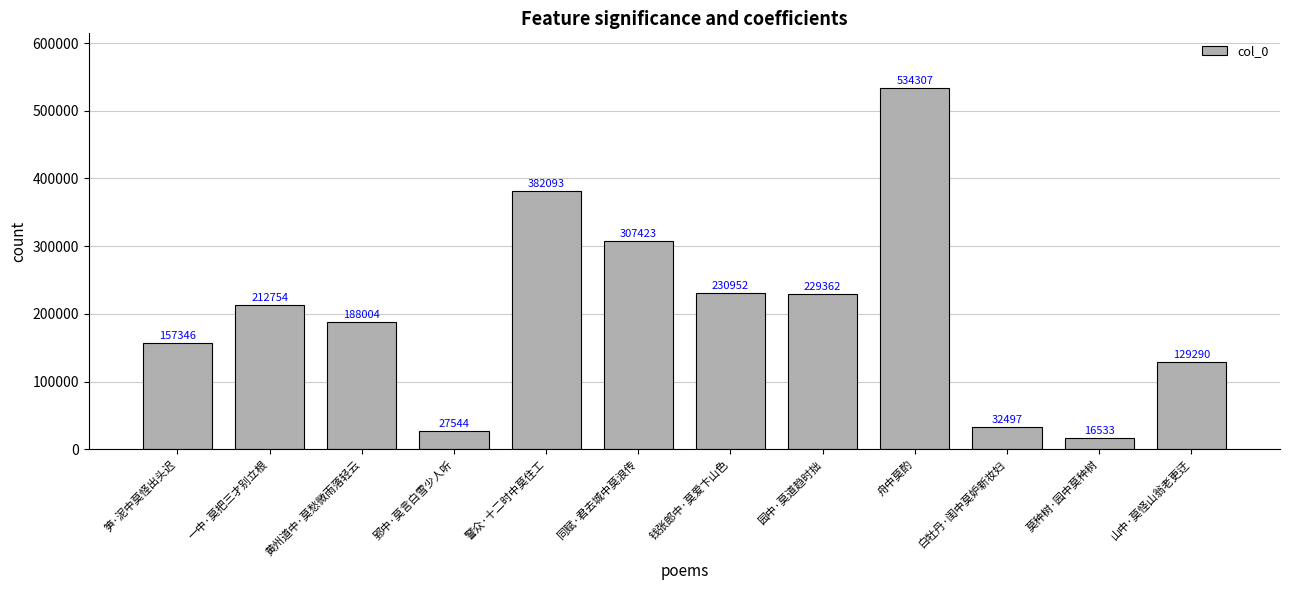

Reading left to right, transcribe all the data shown in this chart.

157346	212754	188004	27544	382093	307423	230952	229362	534307	32497	16533	129290